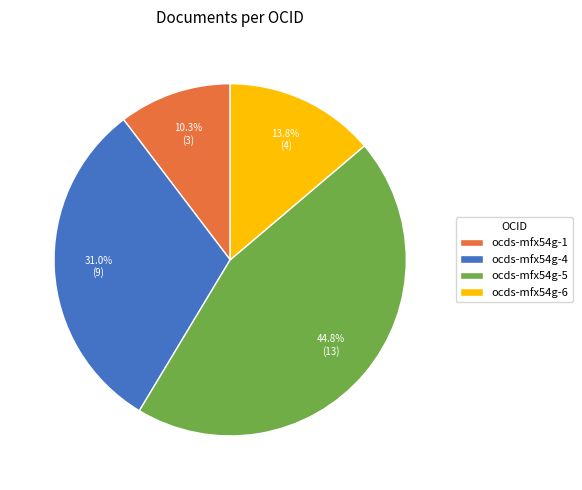

What percentage is the ocds-mfx54g-5 slice, to the nearest percent?

45%